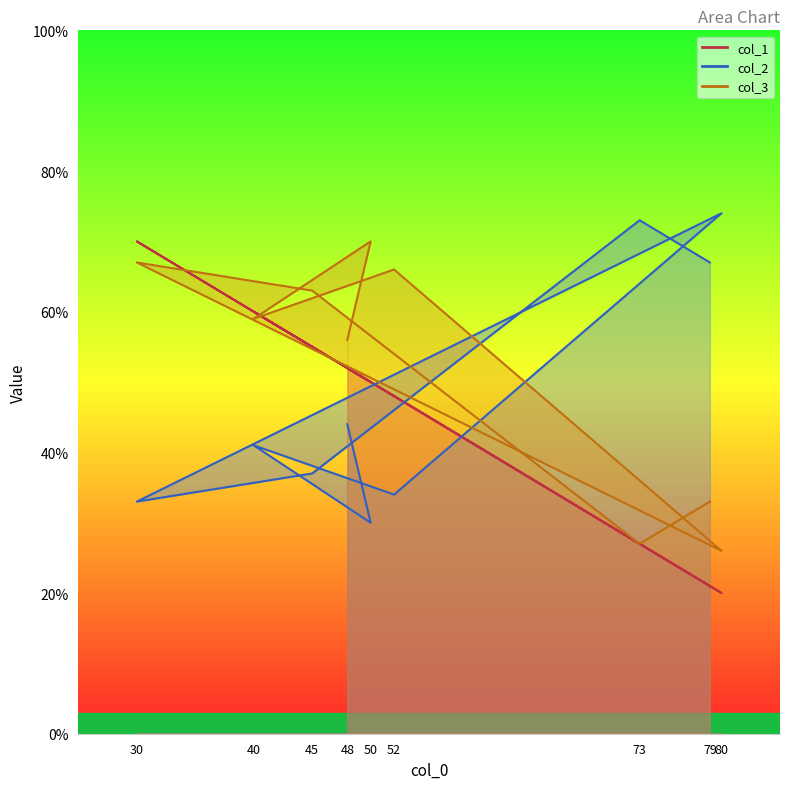

Rank the categories by col_3 value from lowest to highest.

80, 73, 79, 48, 40, 45, 52, 30, 50